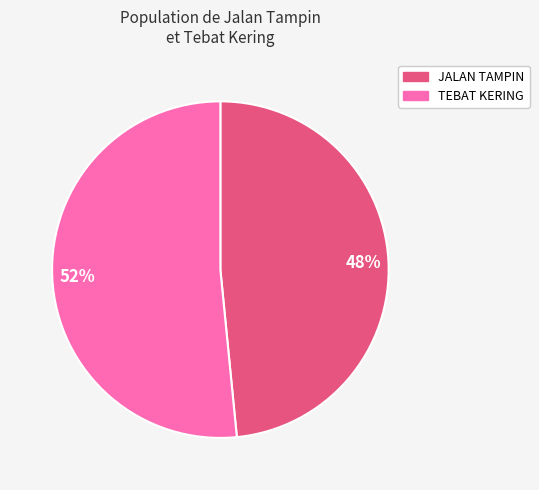

To the nearest percent, what is the combined percentage of JALAN TAMPIN and TEBAT KERING?

100%